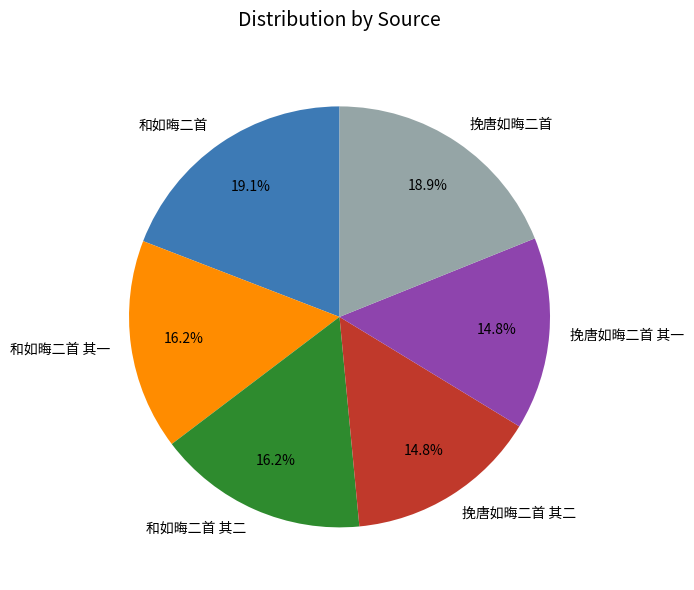

What percentage is the 挽唐如晦二首 其二 slice, to the nearest percent?

15%